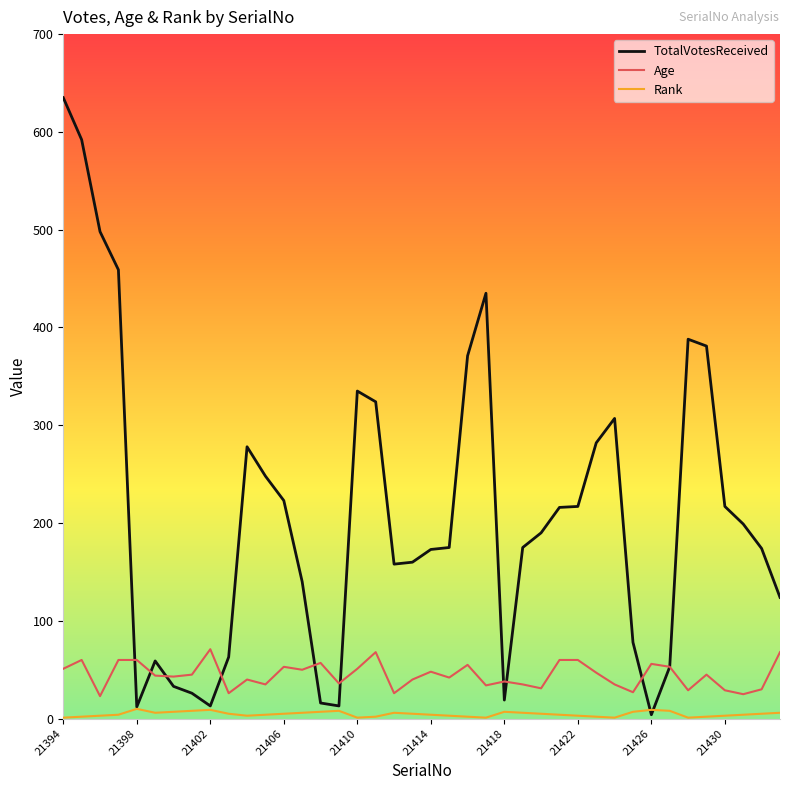

True or false: Age and Rank intersect in this chart.

False